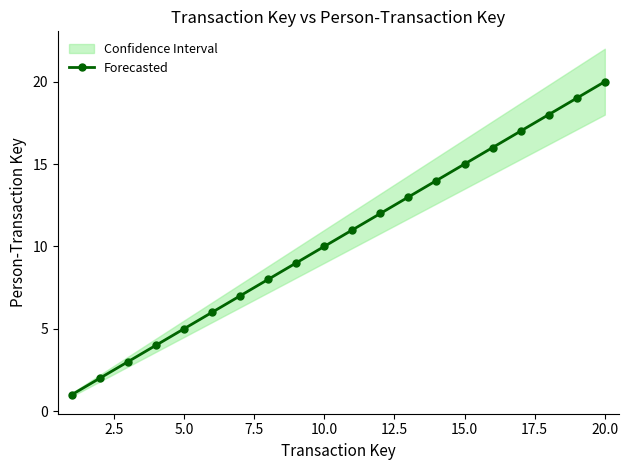

What is the maximum value for Forecasted?

20